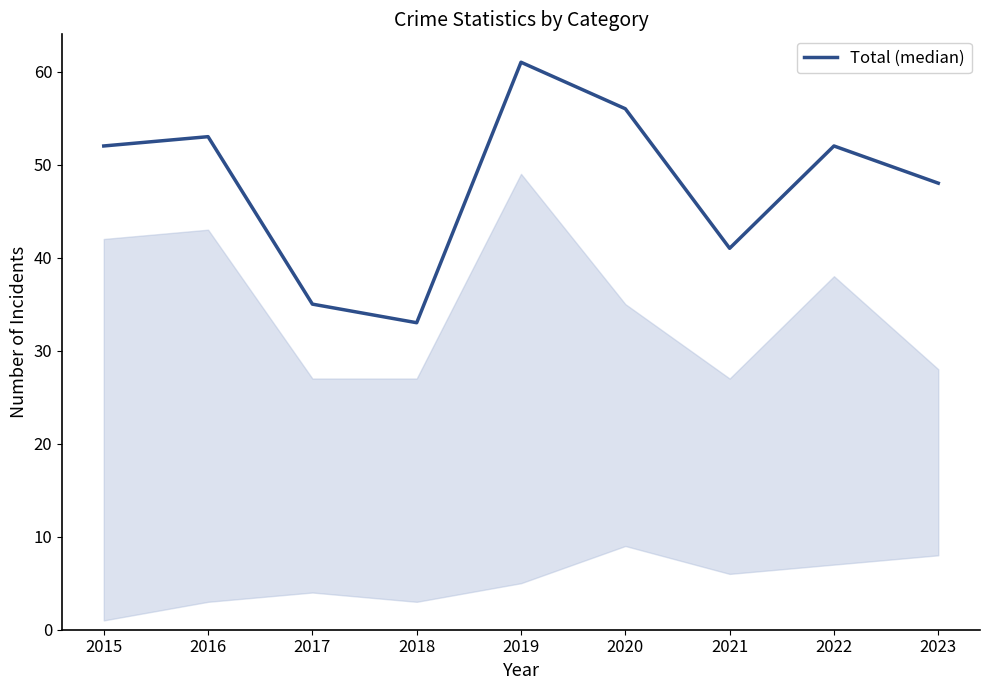

What is the ratio of the value at 2021 to the value at 2023?

0.9